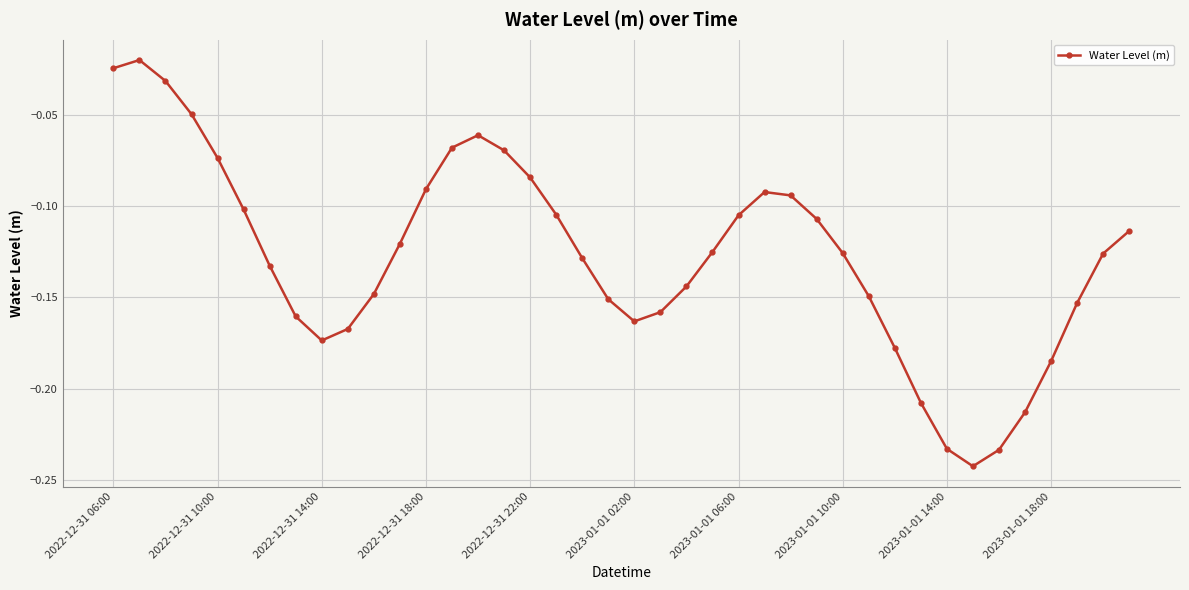

How many points are lower than both their immediate neighbors (excluding endpoints)?

3